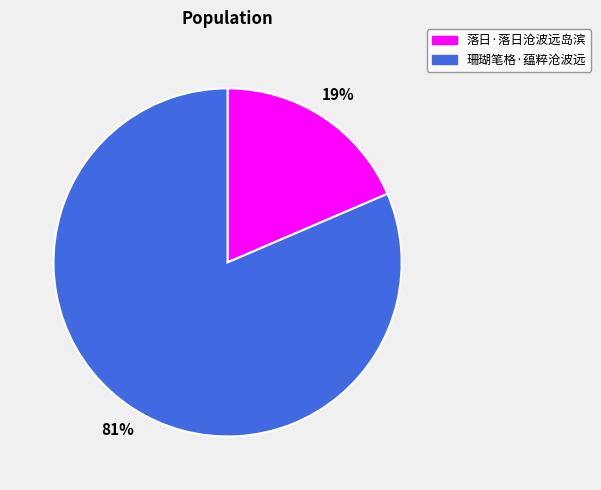

Count the number of slices in the pie.

2